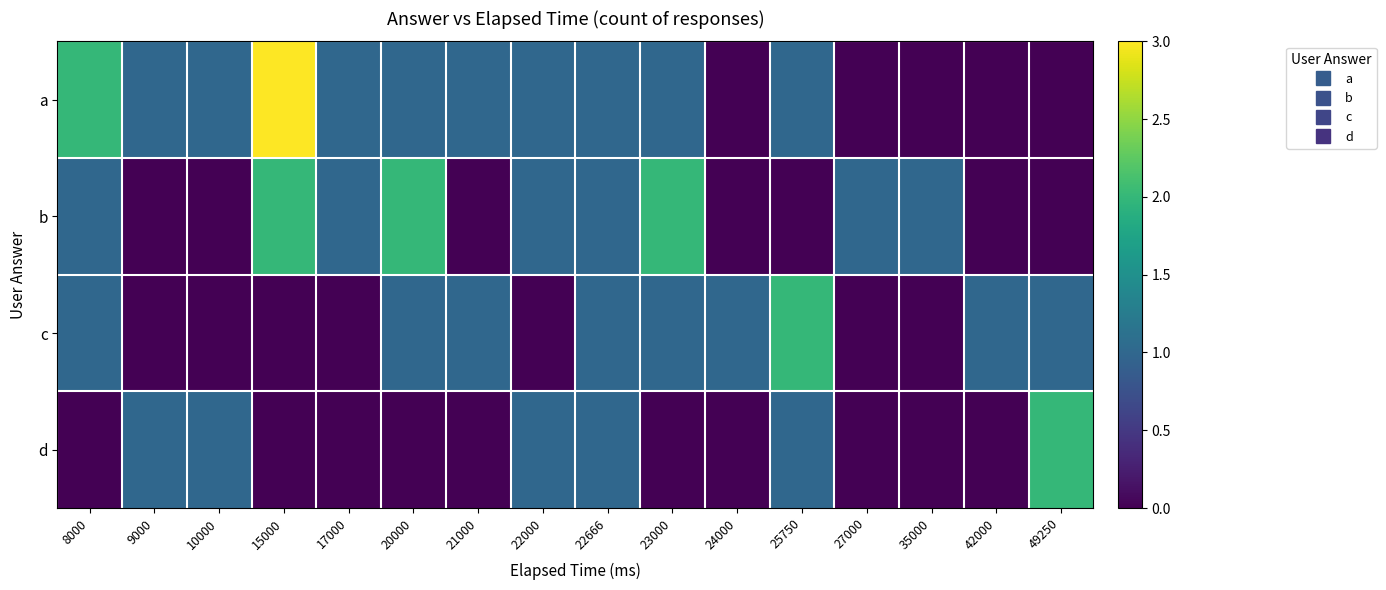

Reading left to right, extract all data points from this chart.

a: 8000=2	9000=1	10000=1	15000=3	17000=1	20000=1	21000=1	22000=1	22666=1	23000=1	24000=0	25750=1	27000=0	35000=0	42000=0	49250=0
b: 8000=1	9000=0	10000=0	15000=2	17000=1	20000=2	21000=0	22000=1	22666=1	23000=2	24000=0	25750=0	27000=1	35000=1	42000=0	49250=0
c: 8000=1	9000=0	10000=0	15000=0	17000=0	20000=1	21000=1	22000=0	22666=1	23000=1	24000=1	25750=2	27000=0	35000=0	42000=1	49250=1
d: 8000=0	9000=1	10000=1	15000=0	17000=0	20000=0	21000=0	22000=1	22666=1	23000=0	24000=0	25750=1	27000=0	35000=0	42000=0	49250=2